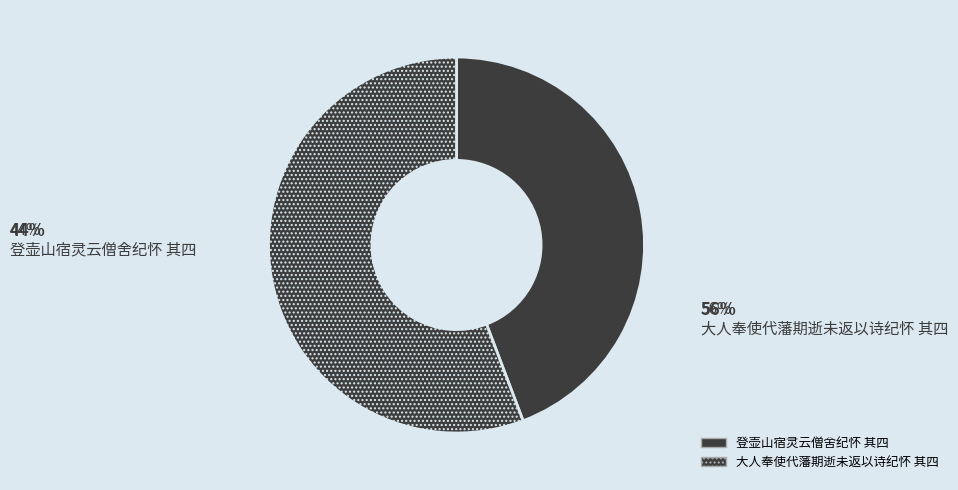

Count the number of slices in the pie.

2